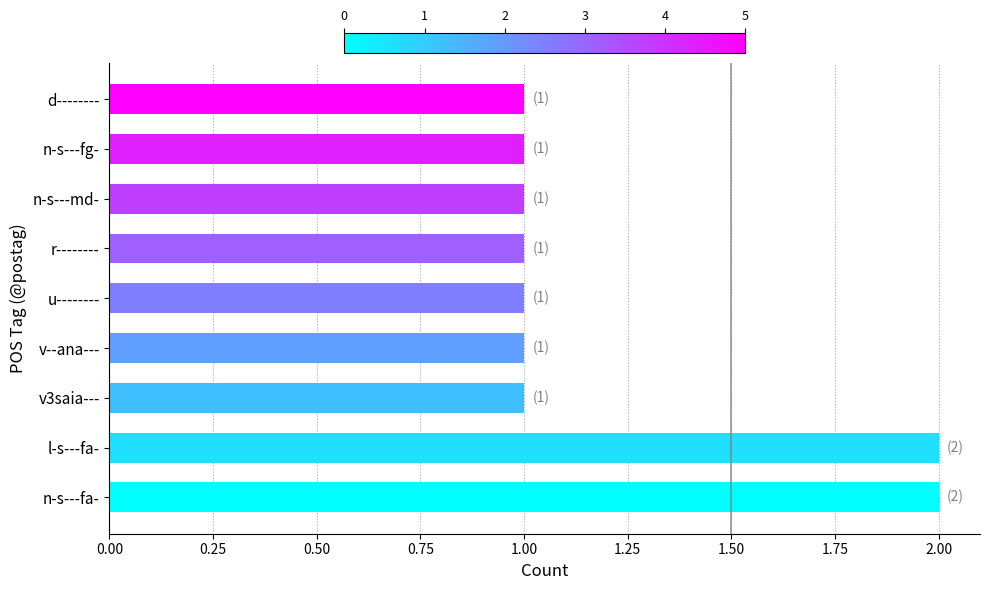

What is the difference between the maximum and minimum values?

1